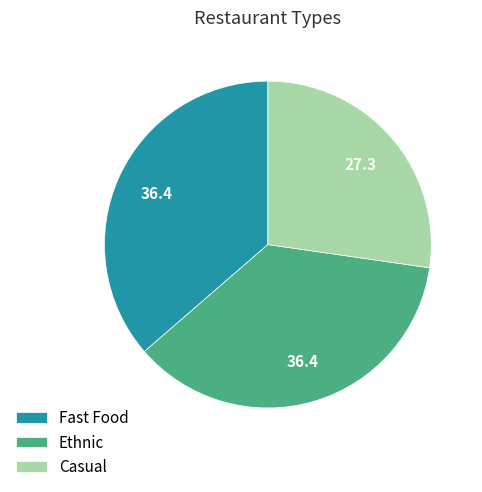

What is the ratio of the value at Ethnic to the value at Casual?

1.3